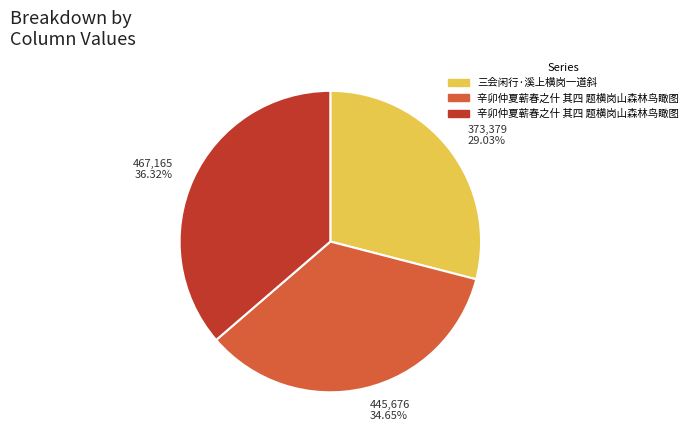

Is there a majority slice in this chart?

No